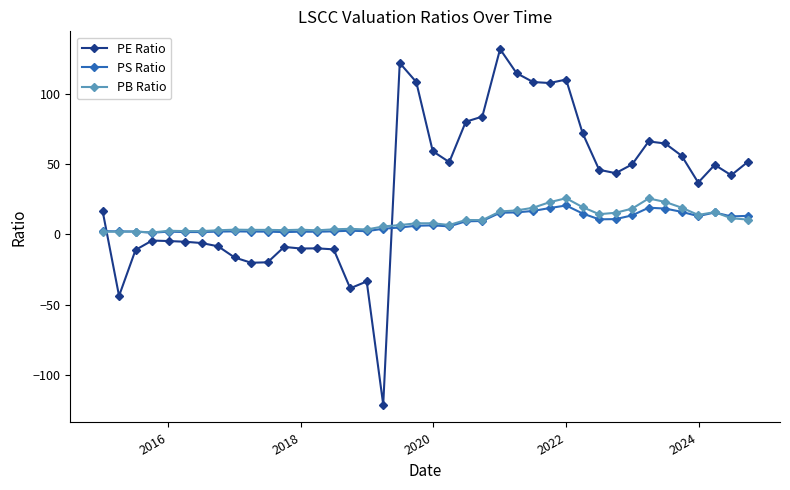

What is the value of the PS Ratio point at the 20th from the left?

6.1